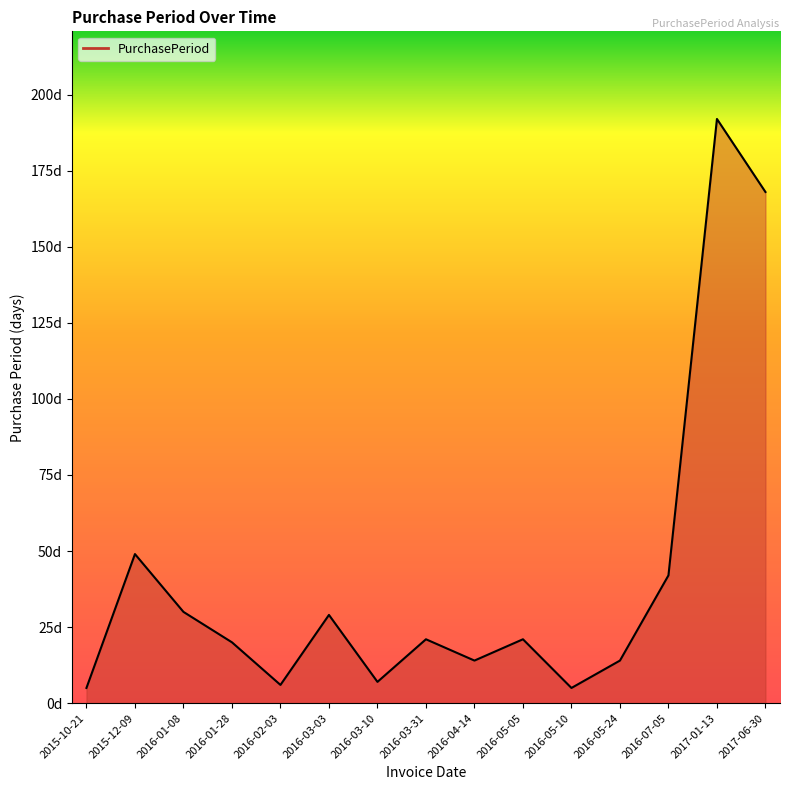

What position from the right is 2016-02-03?

11